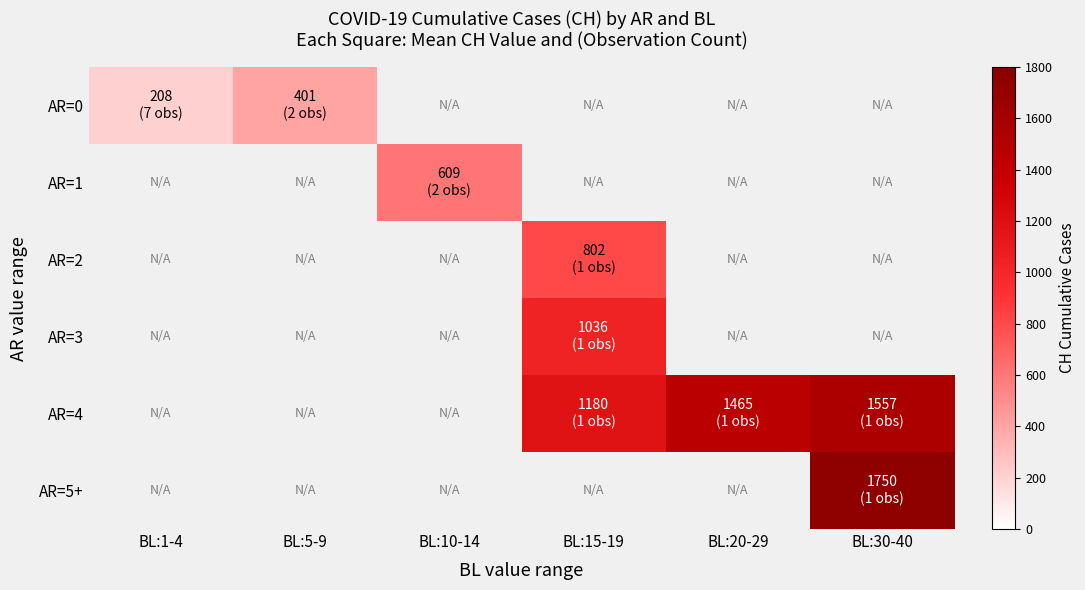

Which category has the lowest value across all series?

BL:1-4